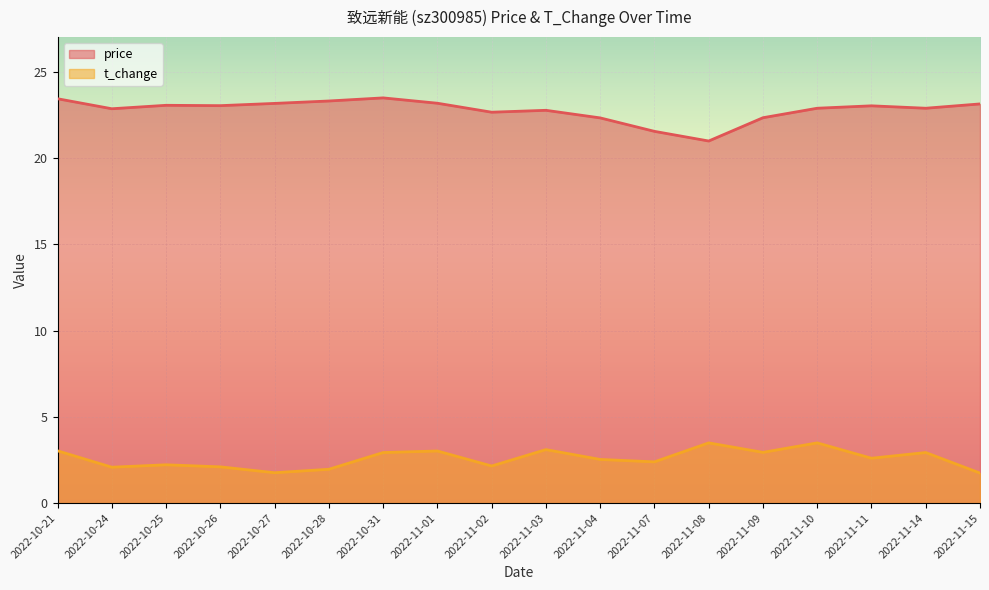

What is the total value across all series at 2022-11-03?

25.9